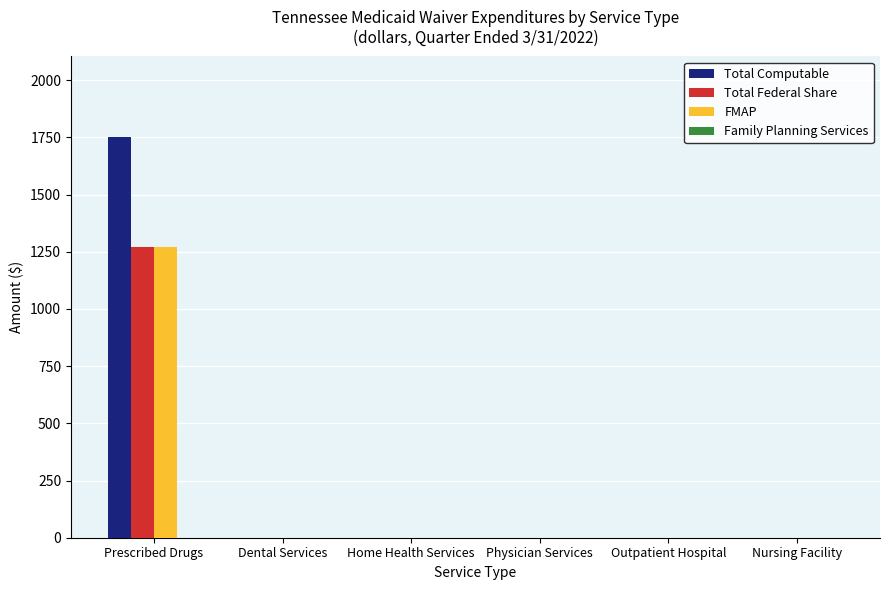

What value does the FMAP series have at Prescribed Drugs?

1272